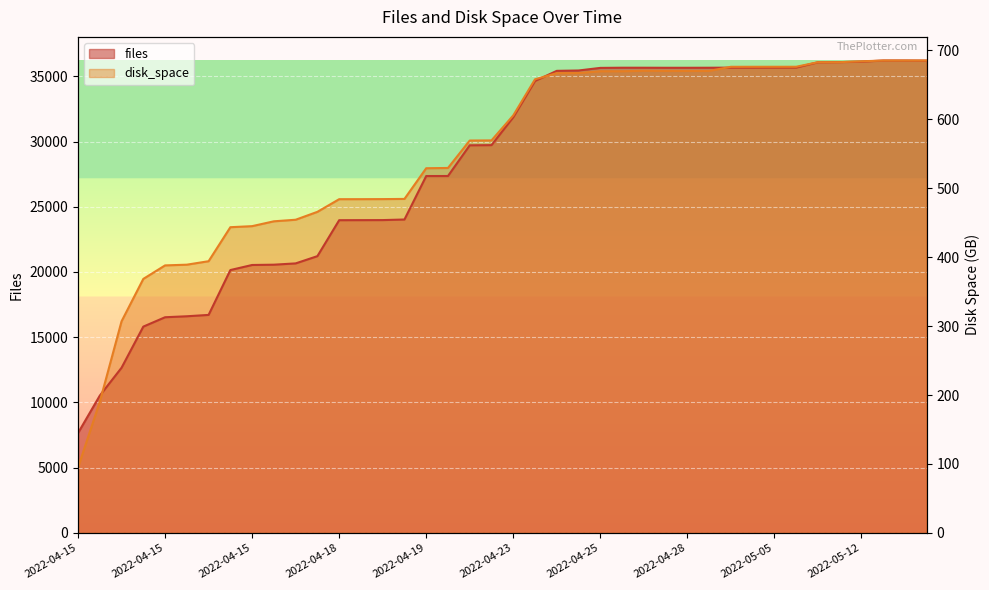

At which label does disk_space first exceed 32000?

2022-04-23